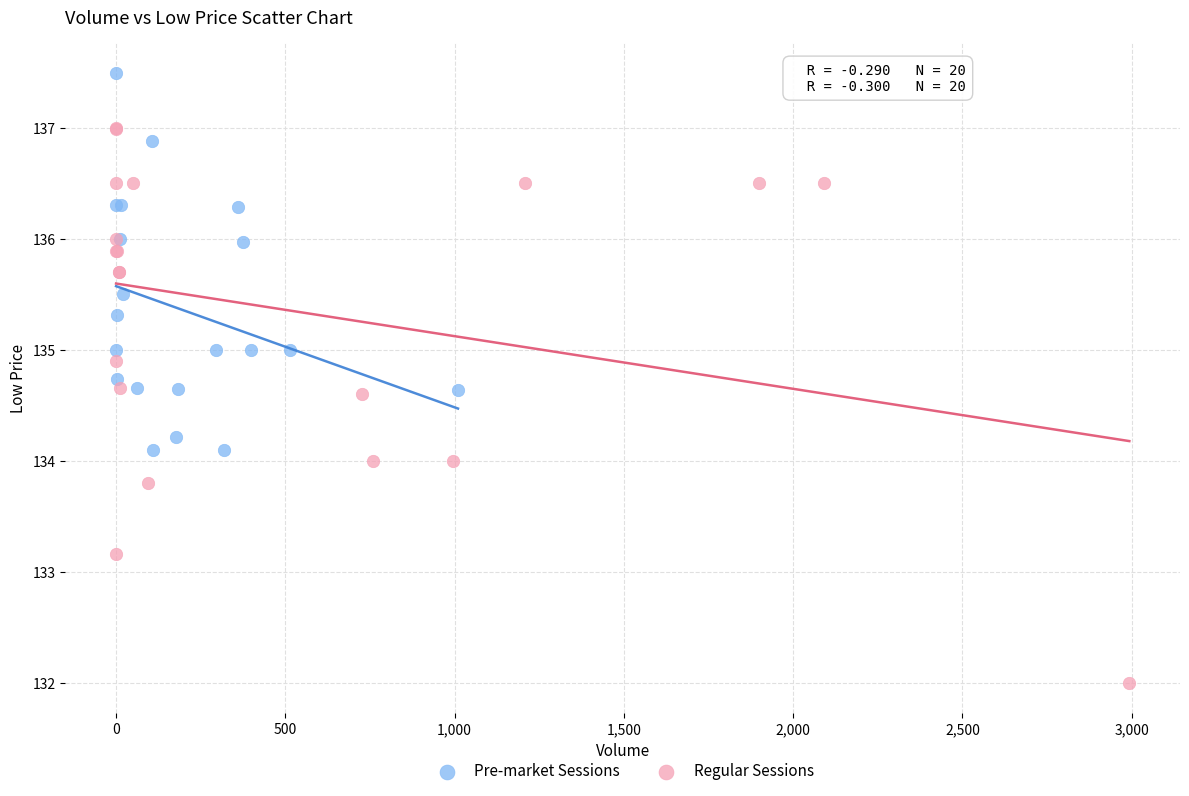

Which series reaches the maximum Y coordinate?

Pre-market Sessions